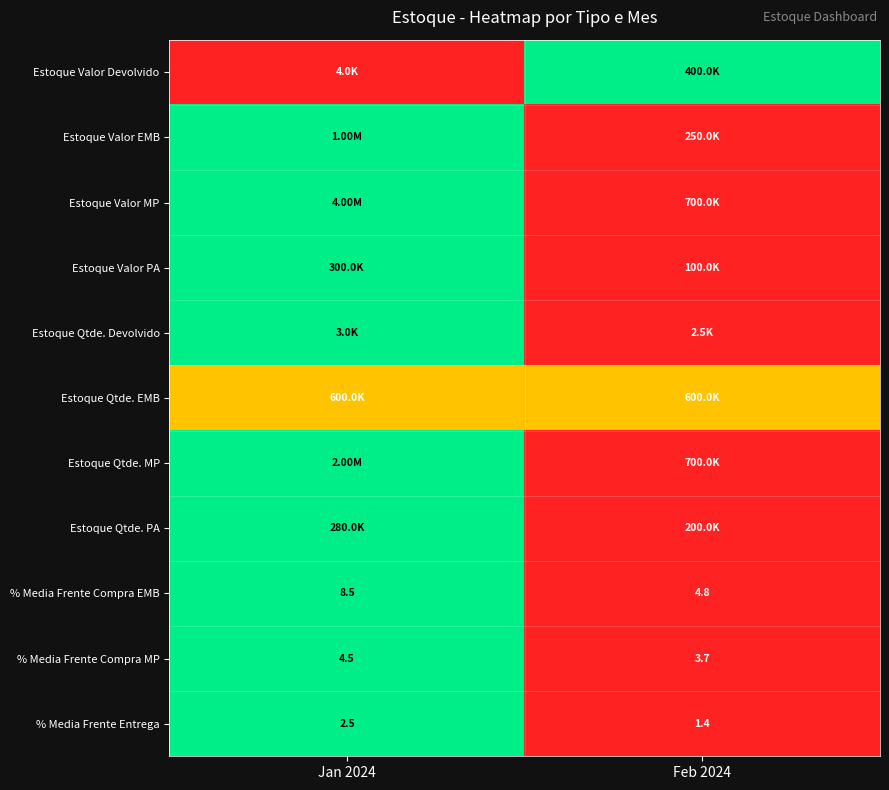

What is the sum of the % Media Frente Compra MP values at Jan 2024 and Feb 2024?

8.2